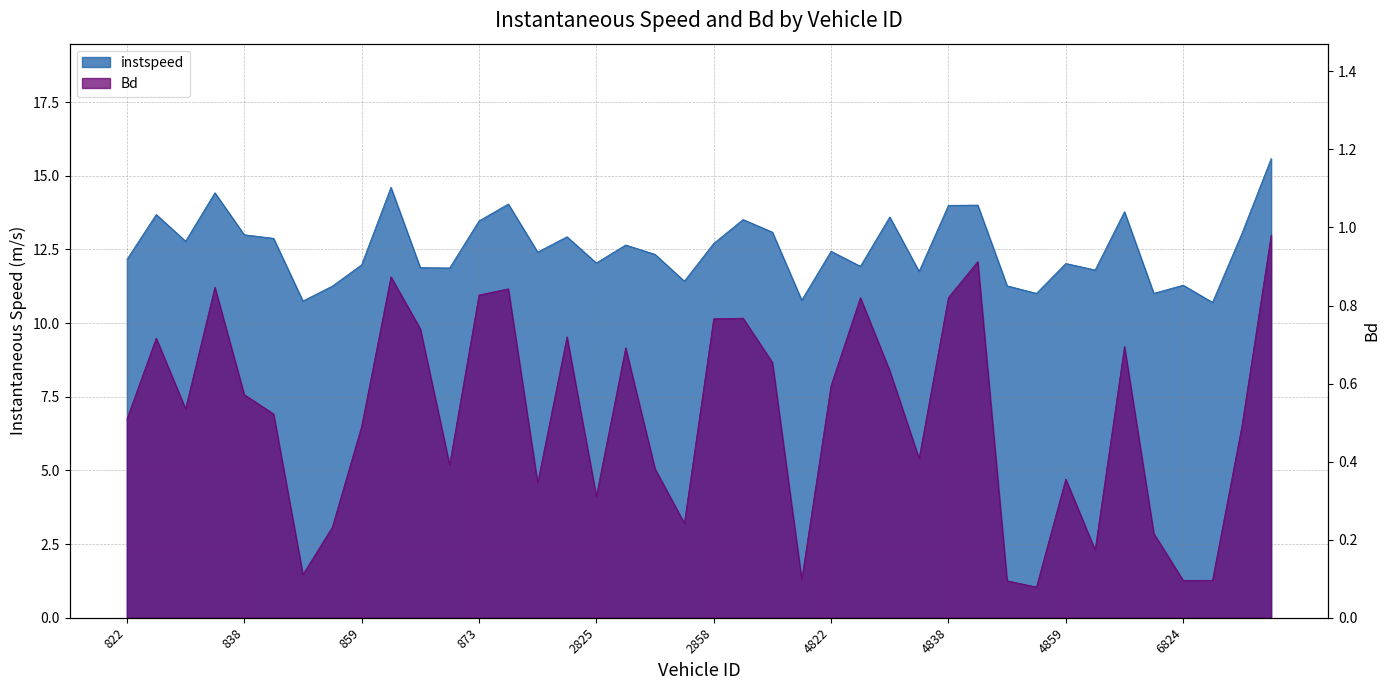

The Bd series shows 0.1 at 6826. True or false?

True